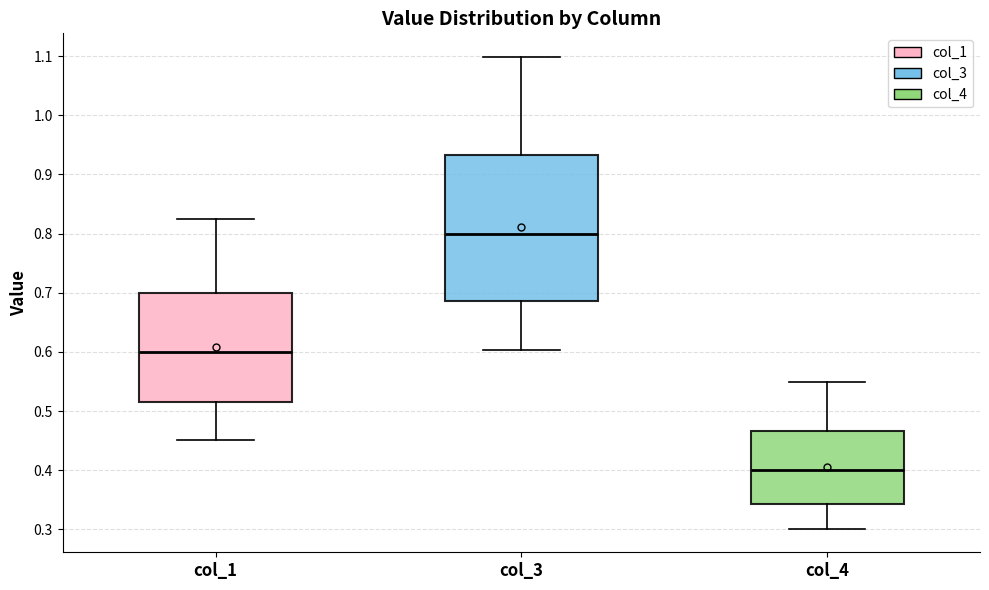

Reading left to right, read every box against the y-axis: the position of its median line, the range the box covers, and the ends of its whiskers. The values are not printed on the chart, so give them approximately, as read against the axis.

col_1: median 0.60, box 0.51 to 0.70, whiskers 0.45 to 0.82
col_3: median 0.80, box 0.69 to 0.93, whiskers 0.60 to 1.10
col_4: median 0.40, box 0.34 to 0.47, whiskers 0.30 to 0.55